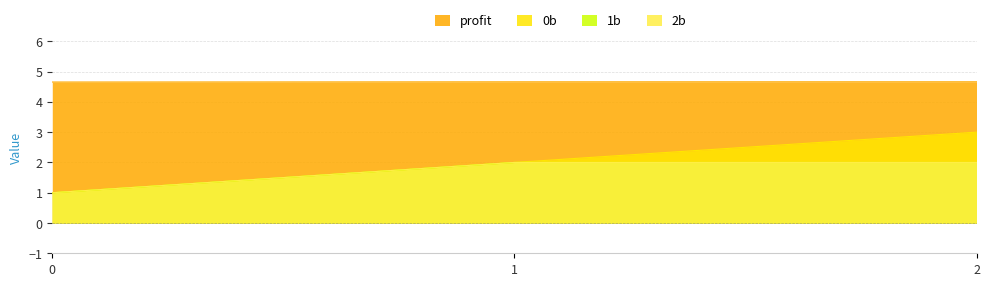

Does the chart have visible grid lines?

Yes